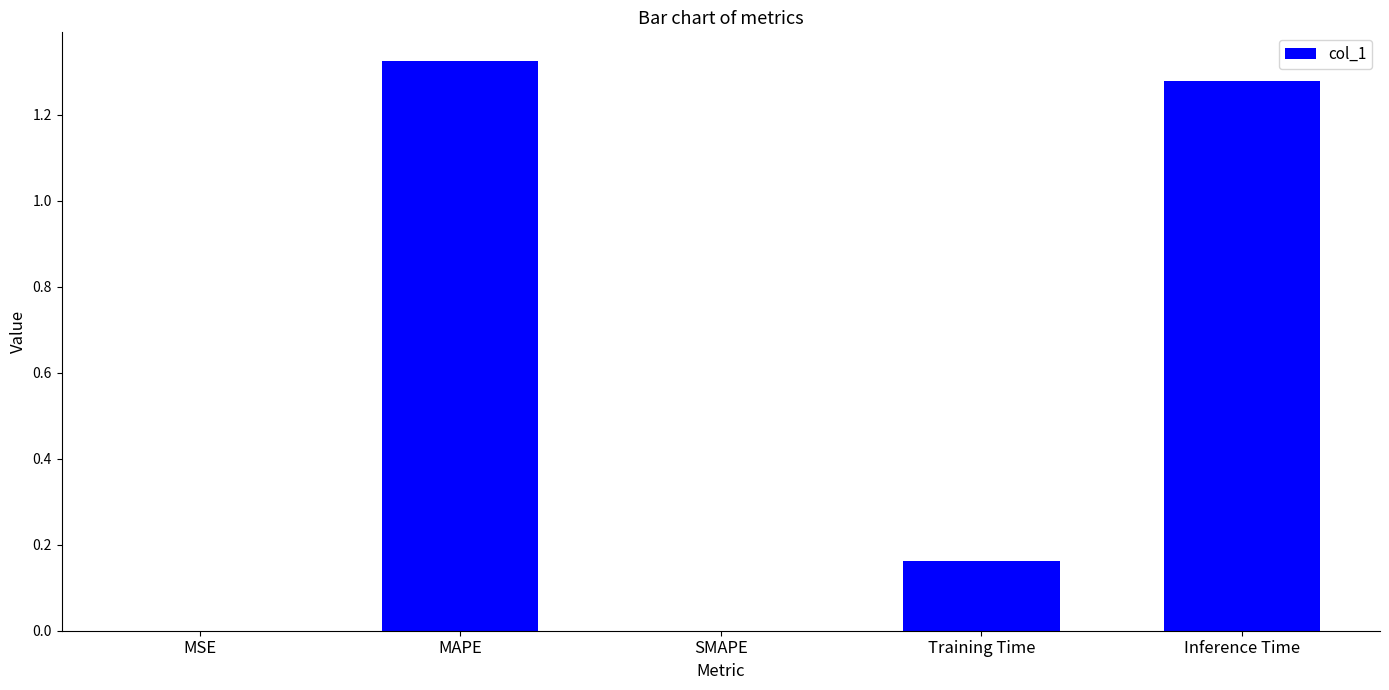

What is the sum of all values?

2.8